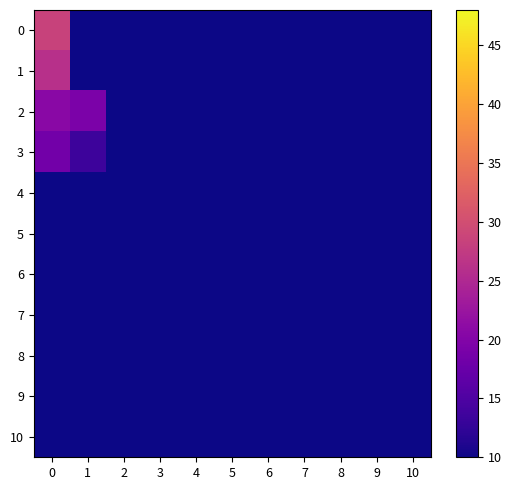

What is the total value across all series at 2?

25.0